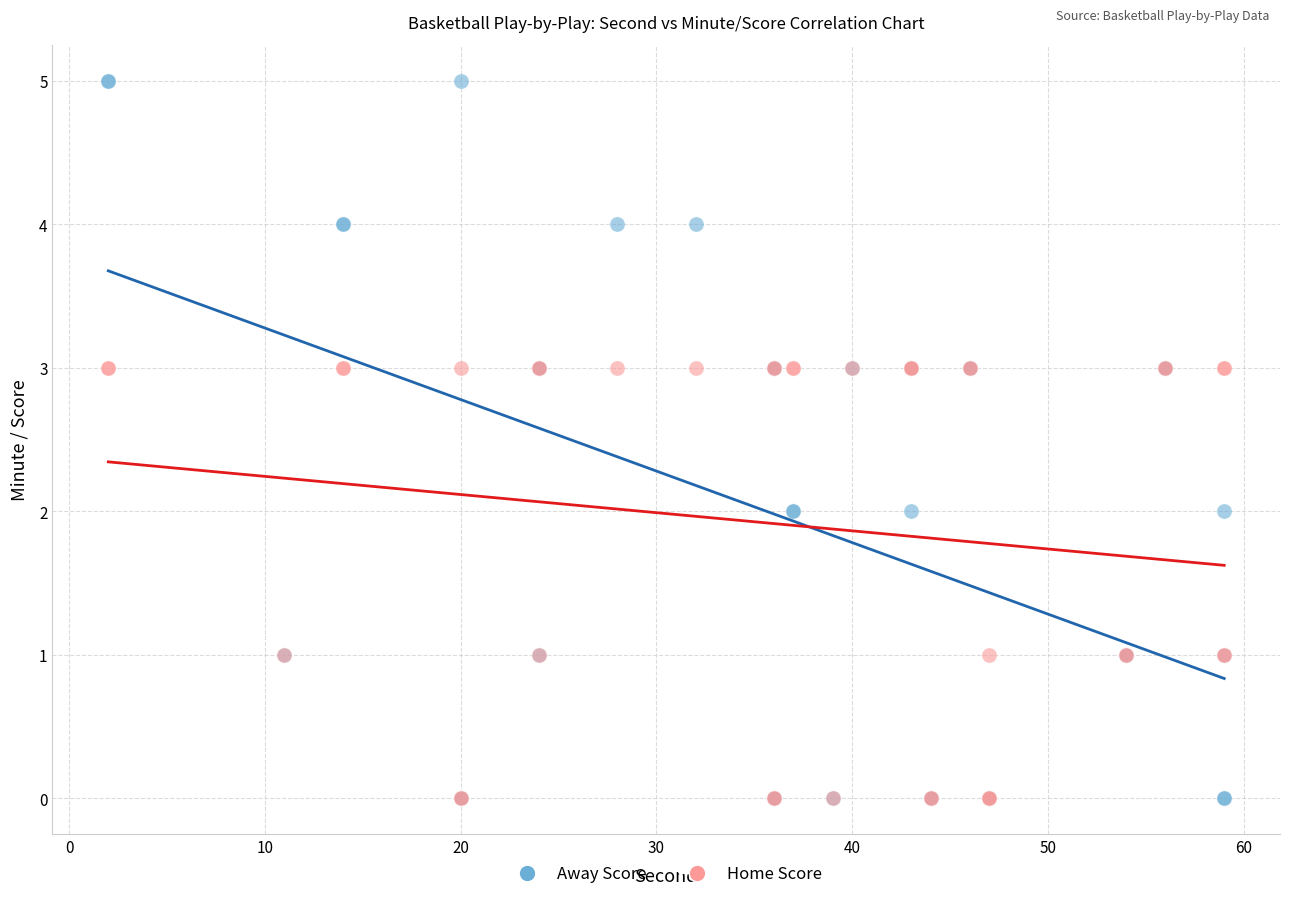

Which series reaches the maximum Y coordinate?

Away Score